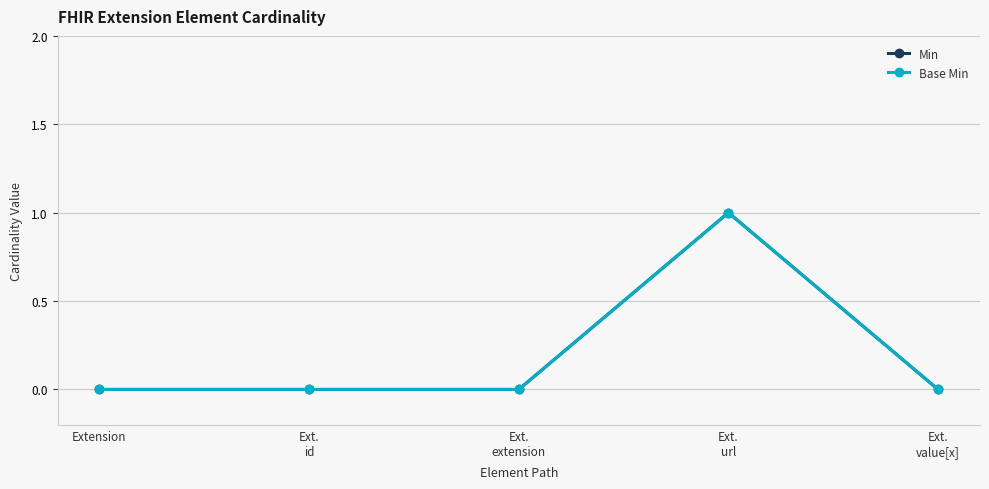

What is the maximum value for Min?

1